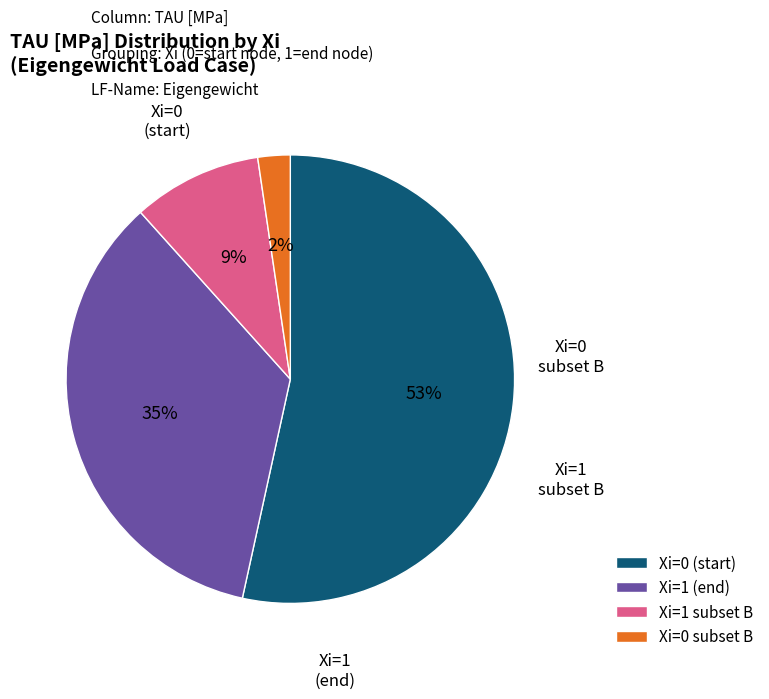

Between Xi=0 subset B and Xi=0 (start), which is larger?

Xi=0 (start)